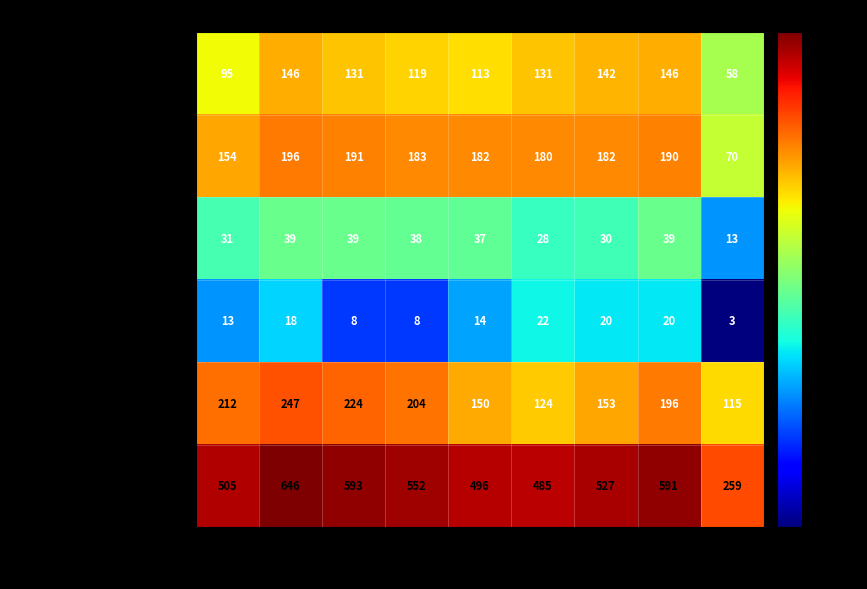

The value of Aggravated Battery at 2022 is 299. True or false?

False